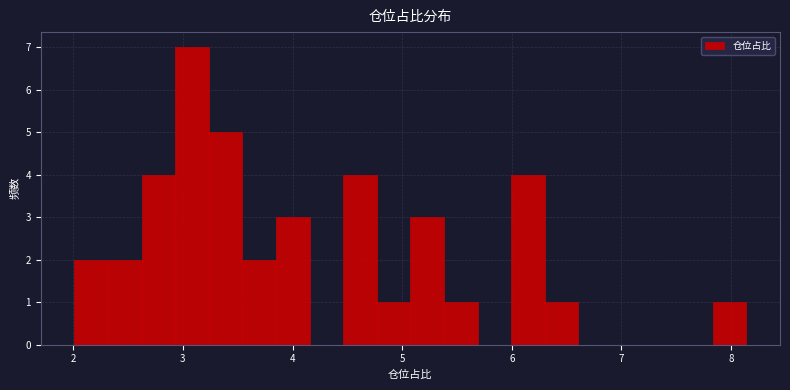

Around what value on the x-axis is the tallest bar? Give the approximate position of its centre, as read against the axis.

3.1